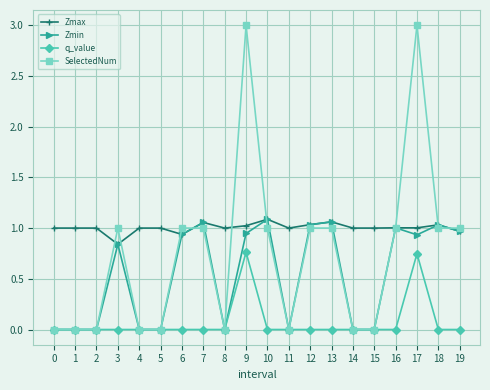

List the series in order of their overall mean, highest first.

Zmax, SelectedNum, Zmin, q_value